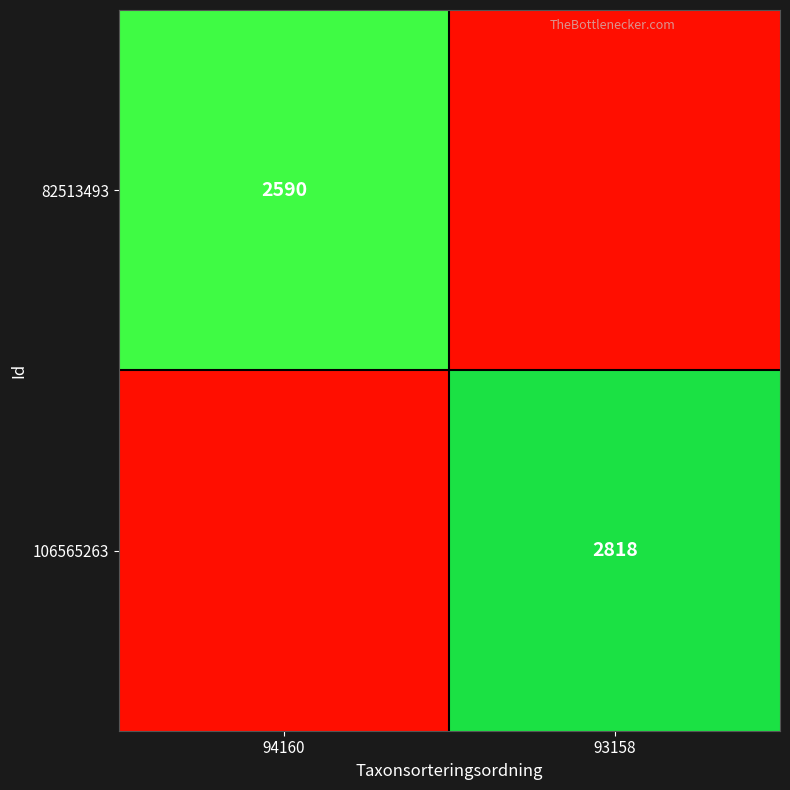

The value of 82513493 at 94160 is 2590. True or false?

True